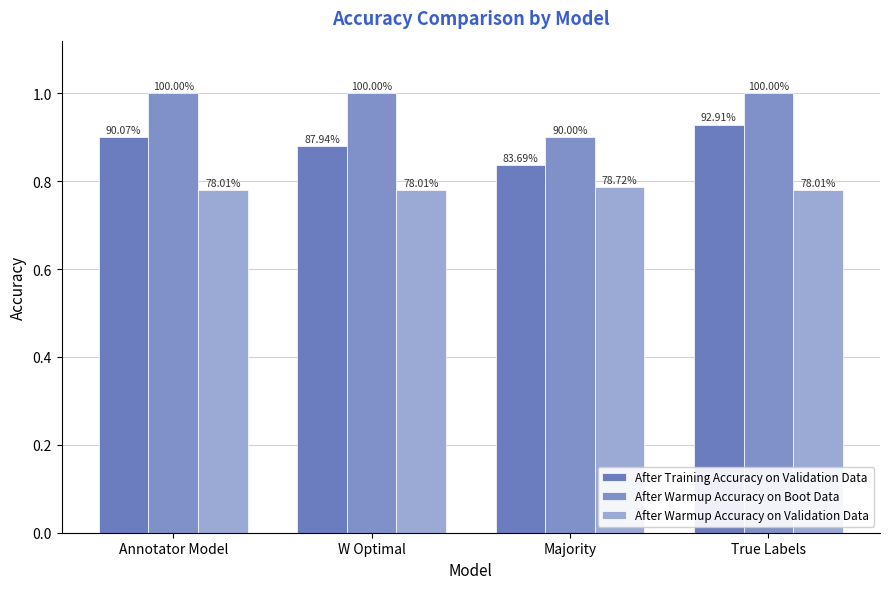

True or false: After Warmup Accuracy on Validation Data has a value of 1.3 at Majority.

False